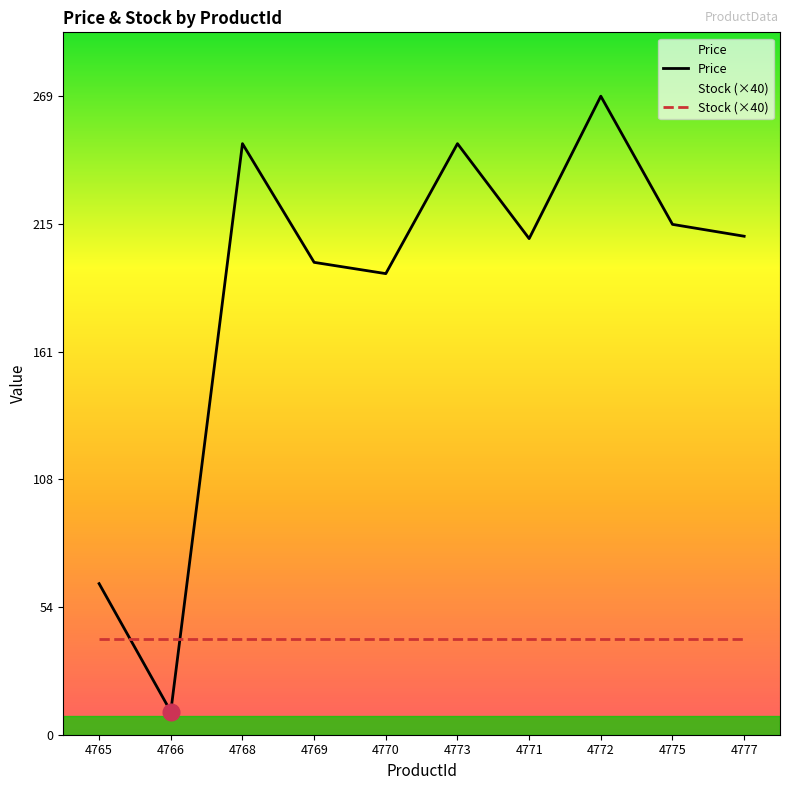

Which series has the largest total across all categories?

Price